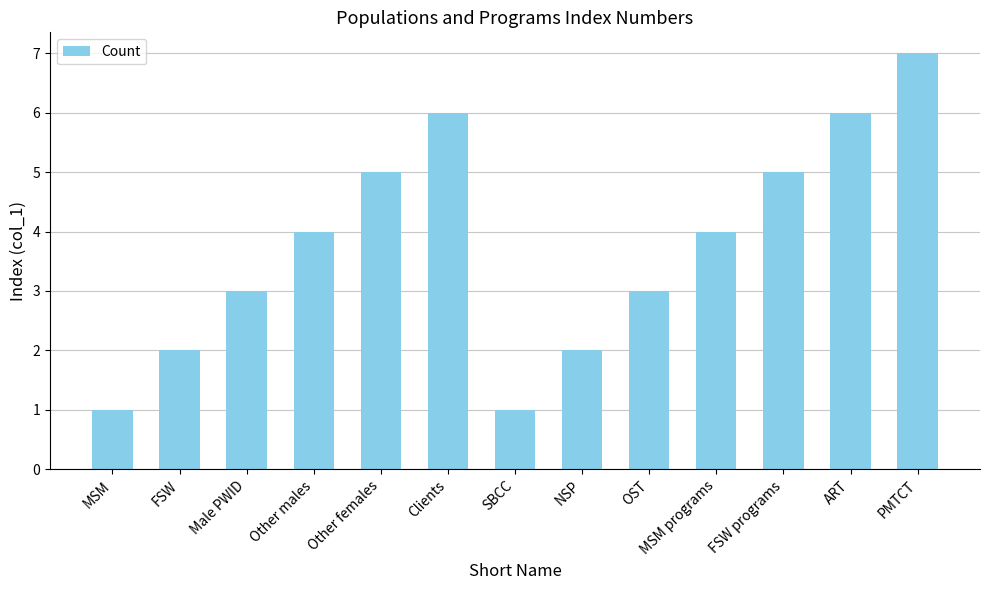

The value at Male PWID is 2. True or false?

False